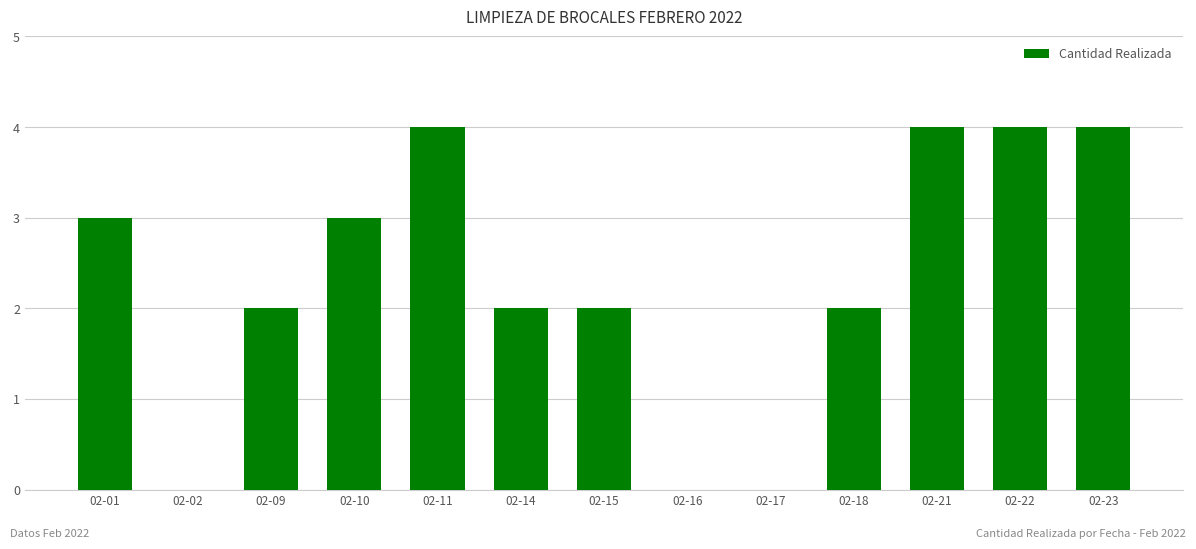

How many categories are shown in the chart?

13